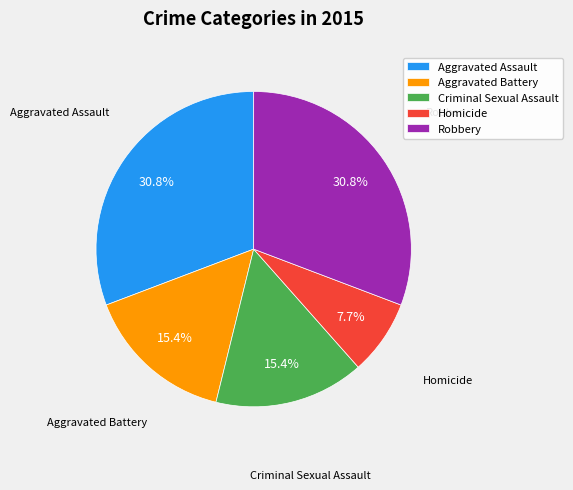

Combined, what portion of the pie is Robbery and Homicide?

38.5%